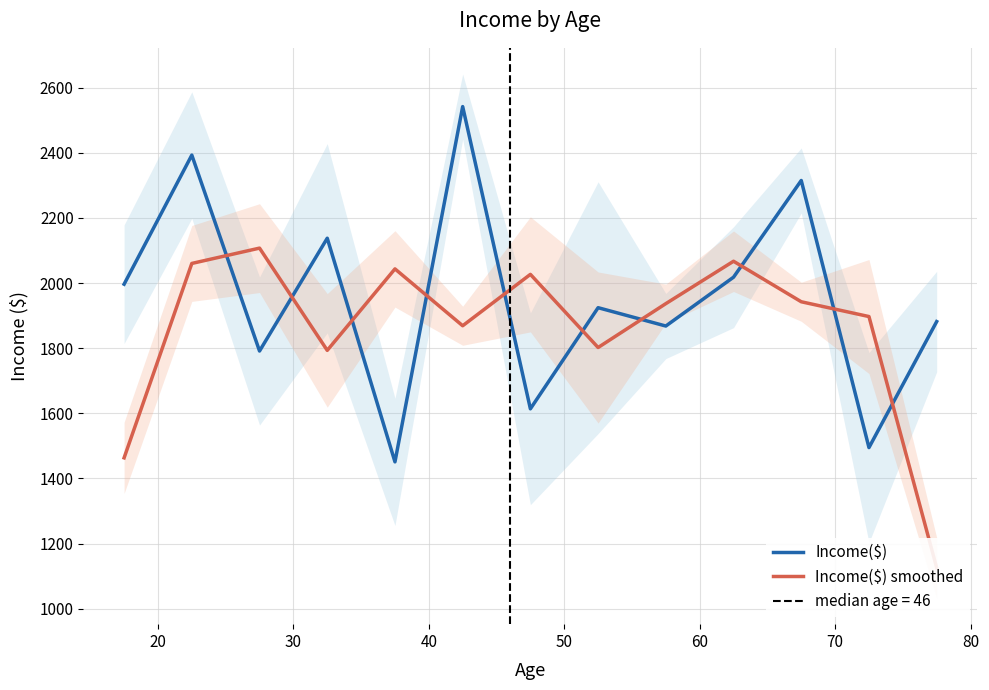

What is the total value across all series at 20?

4453.2